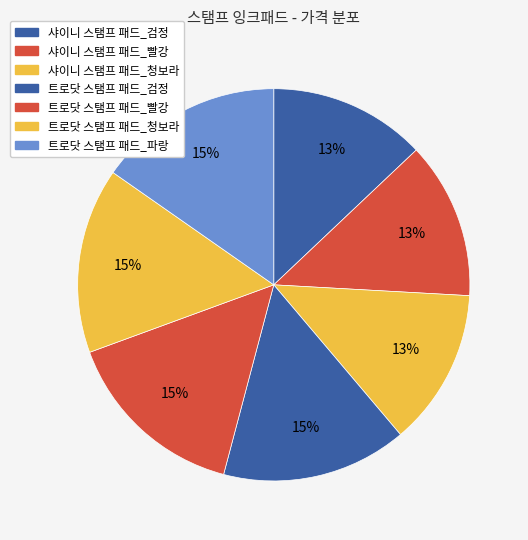

To the nearest percent, what is the difference between the largest and smallest slice percentages?

2%